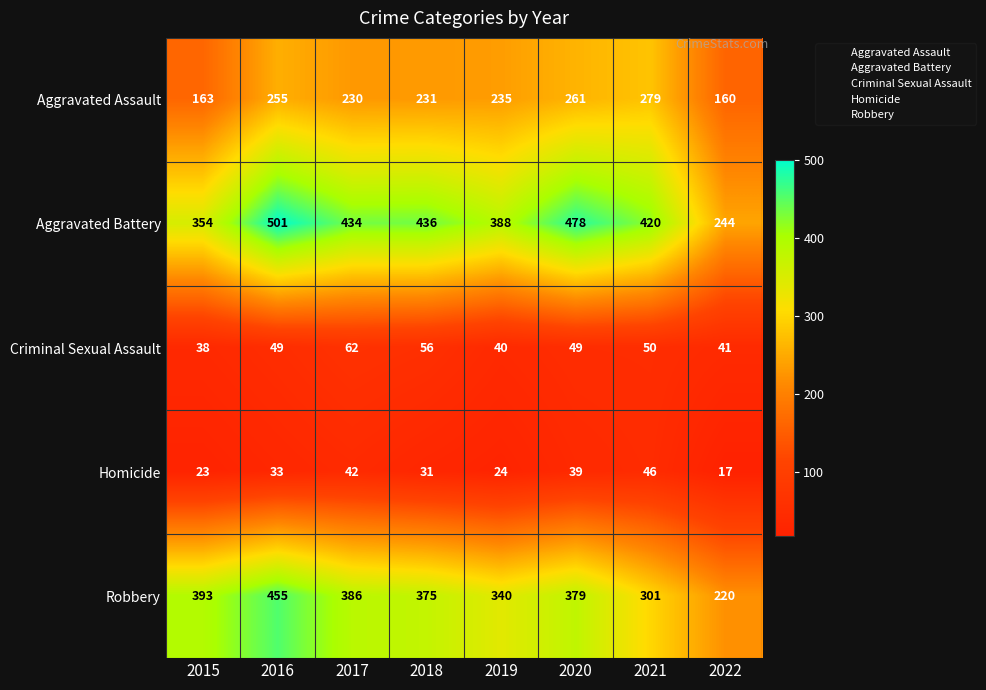

Which category has the lowest value across all series?

2022